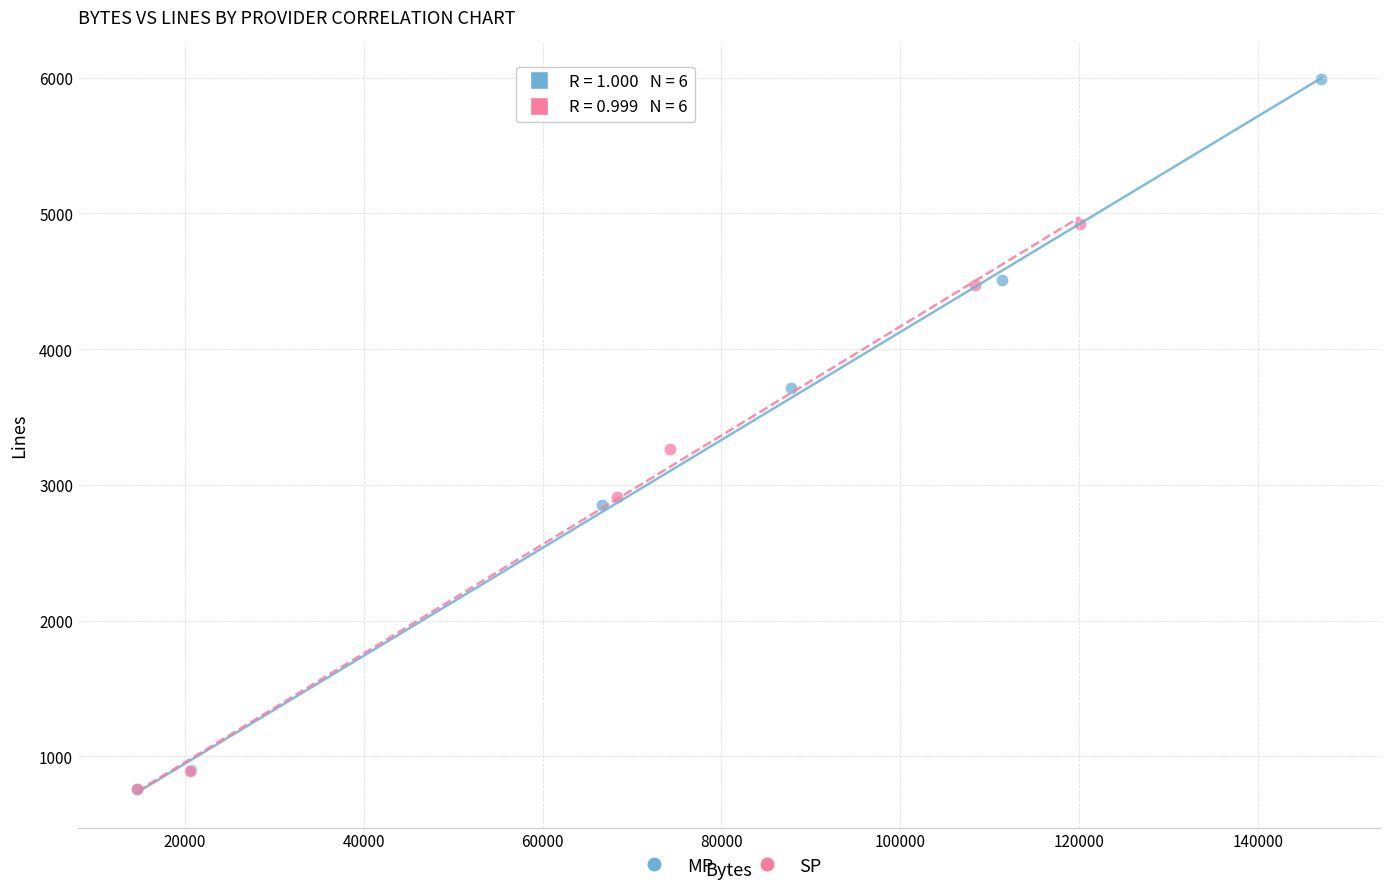

Which series has the widest spread of Y values?

MP